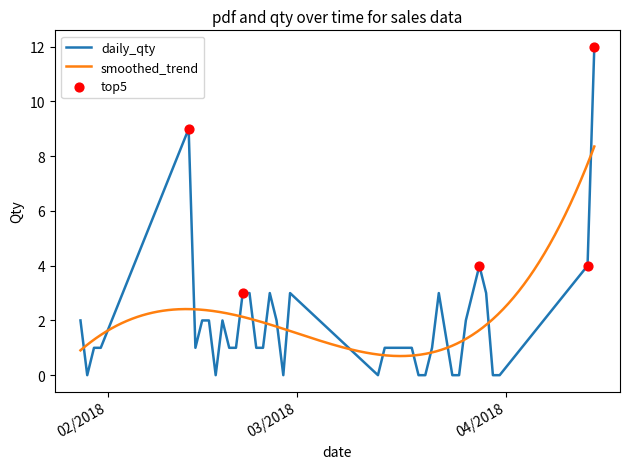

Between 30/03/2018 and 18/03/2018, which is larger?

18/03/2018